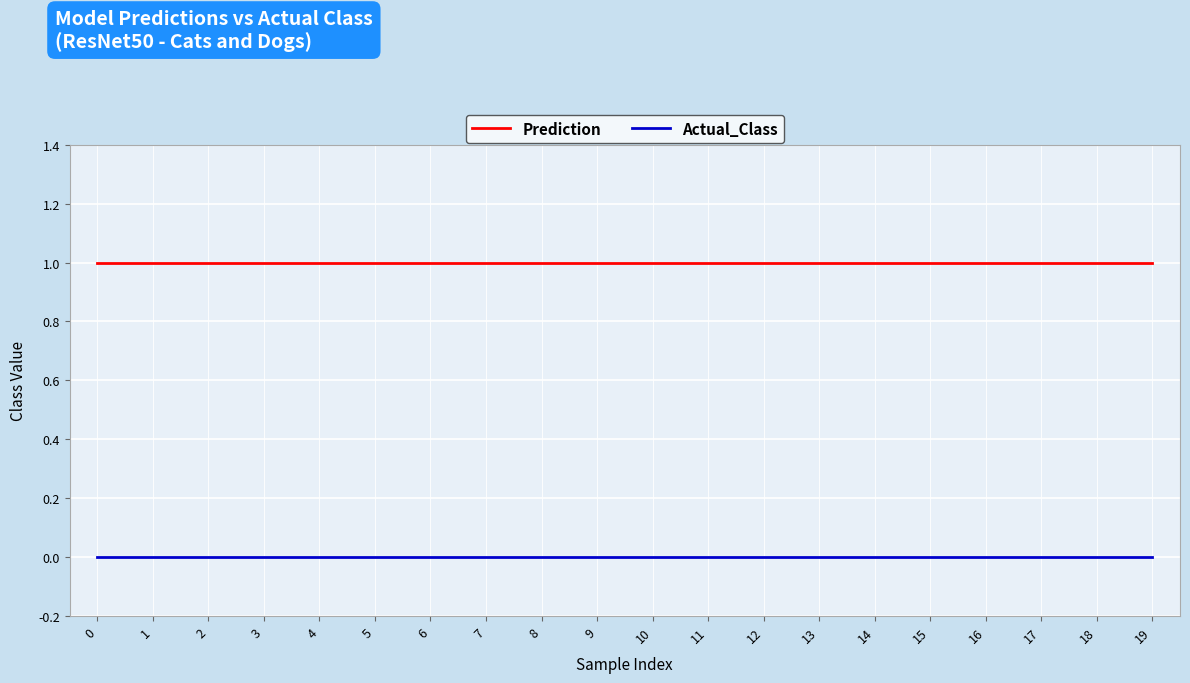

Rank the series at 4 from highest to lowest value.

Prediction, Actual_Class